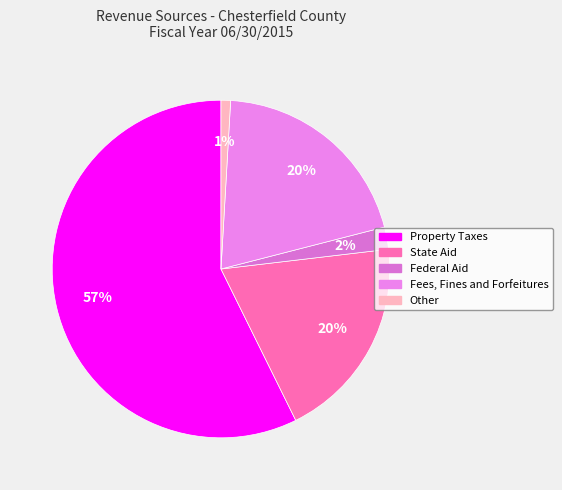

What portion of the pie excludes State Aid?

80.4%